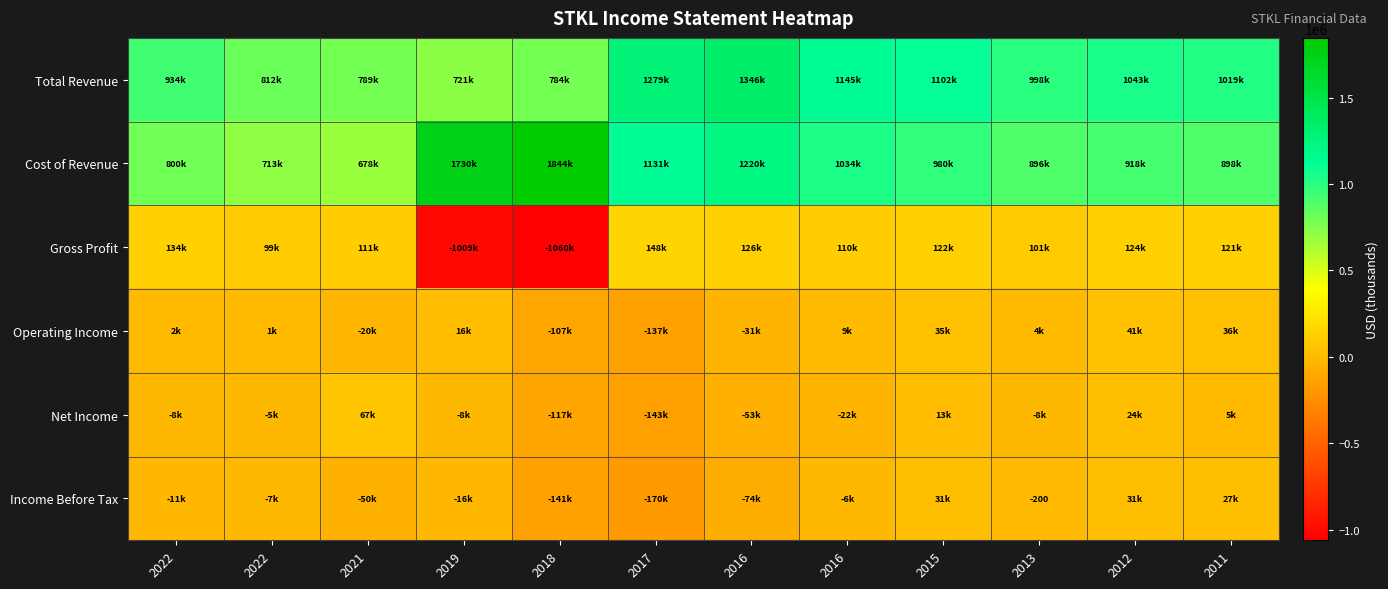

Where does the Cost of Revenue series first go above 980600?

2019